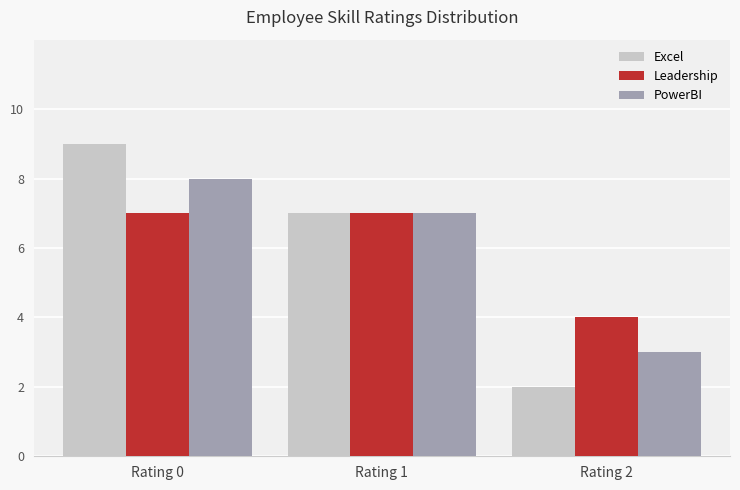

Where is Leadership nearest to the value 5?

Rating 2